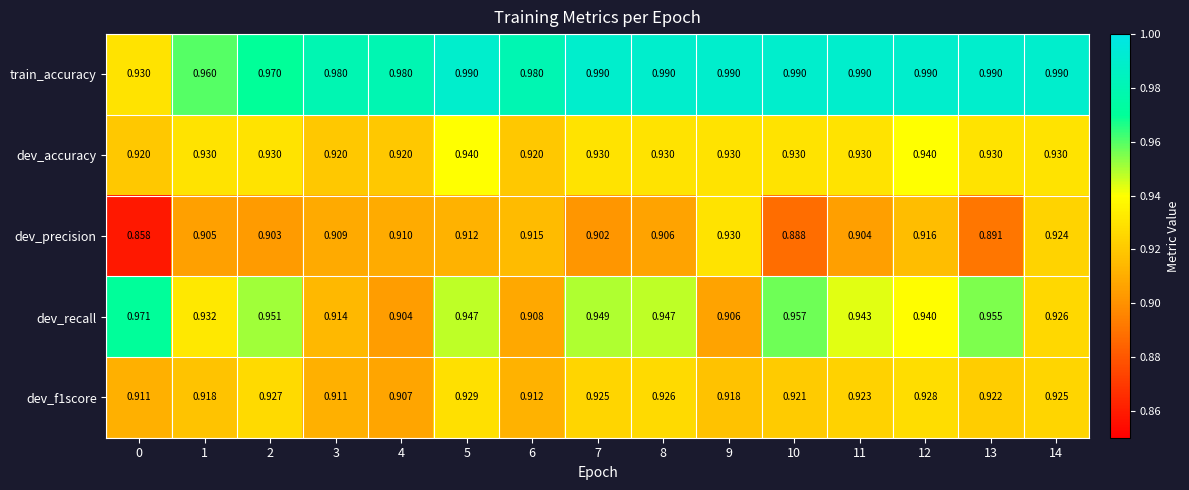

Which series has the largest total across all categories?

train_accuracy